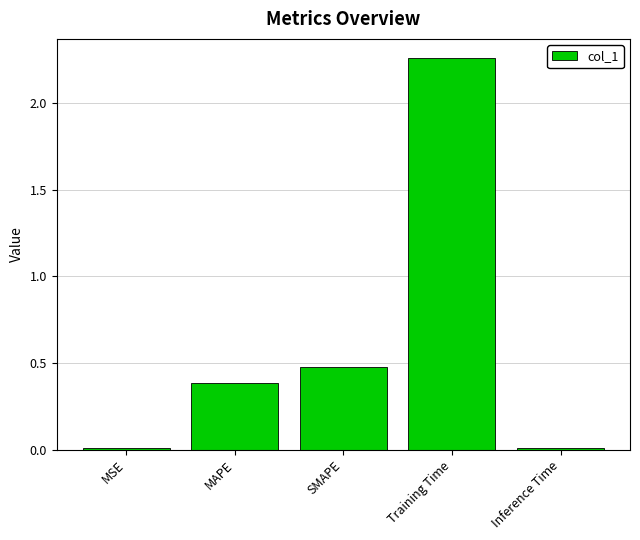

What is the label of the 2nd bar from the right?

Training Time